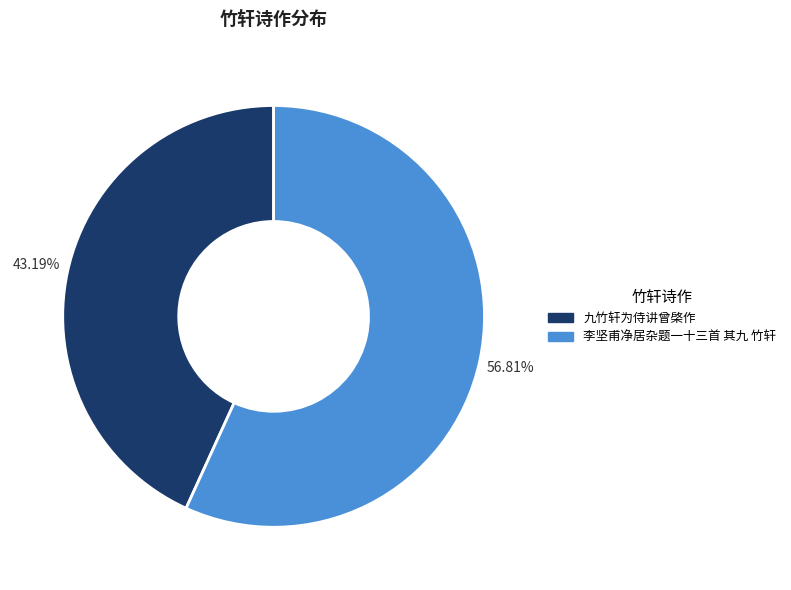

What percentage do 李坚甫净居杂题一十三首 其九 竹轩 and 九竹轩为侍讲曾棨作 together represent?

100.0%